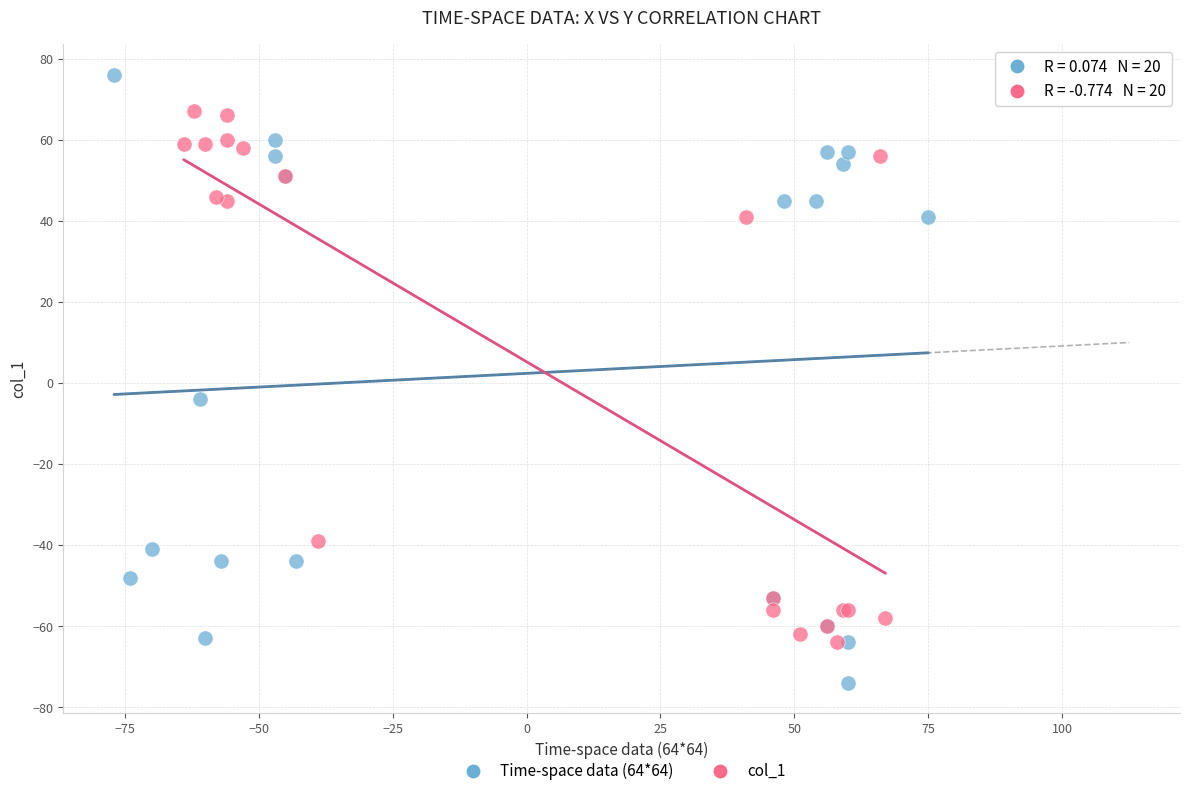

Which series reaches the maximum Y coordinate?

Time-space data (64*64)